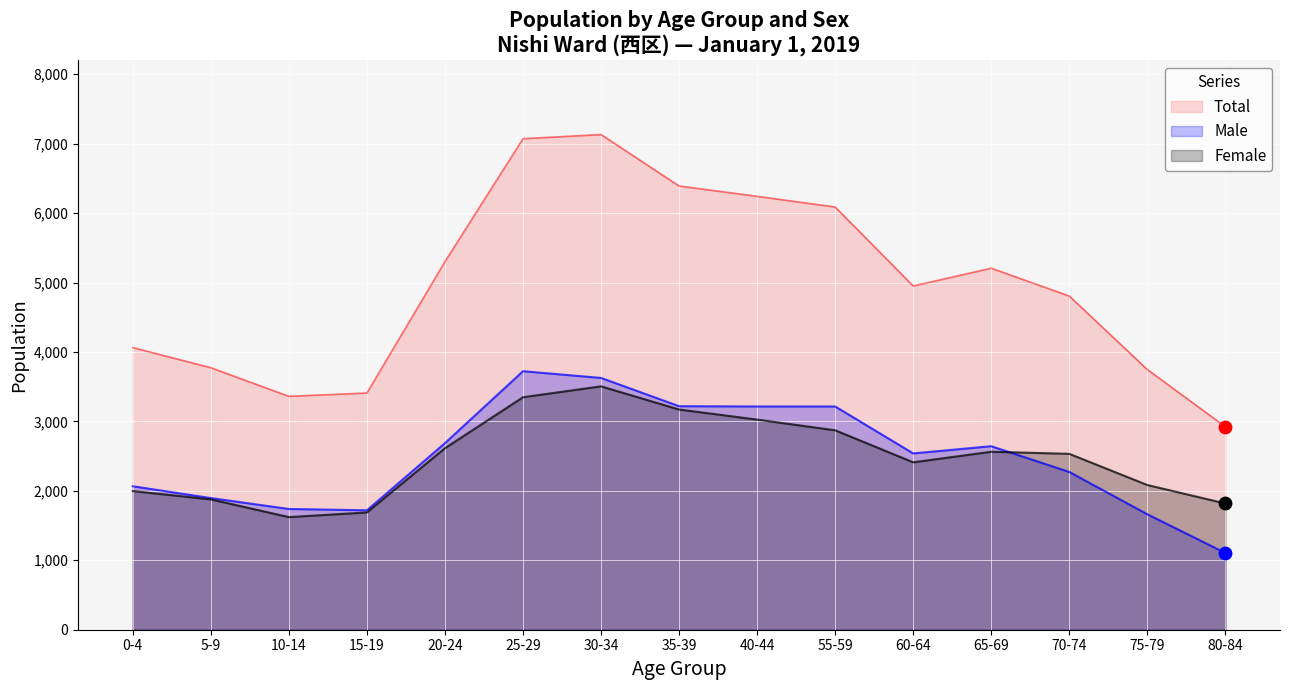

Which series has the widest spread of Y values?

Total